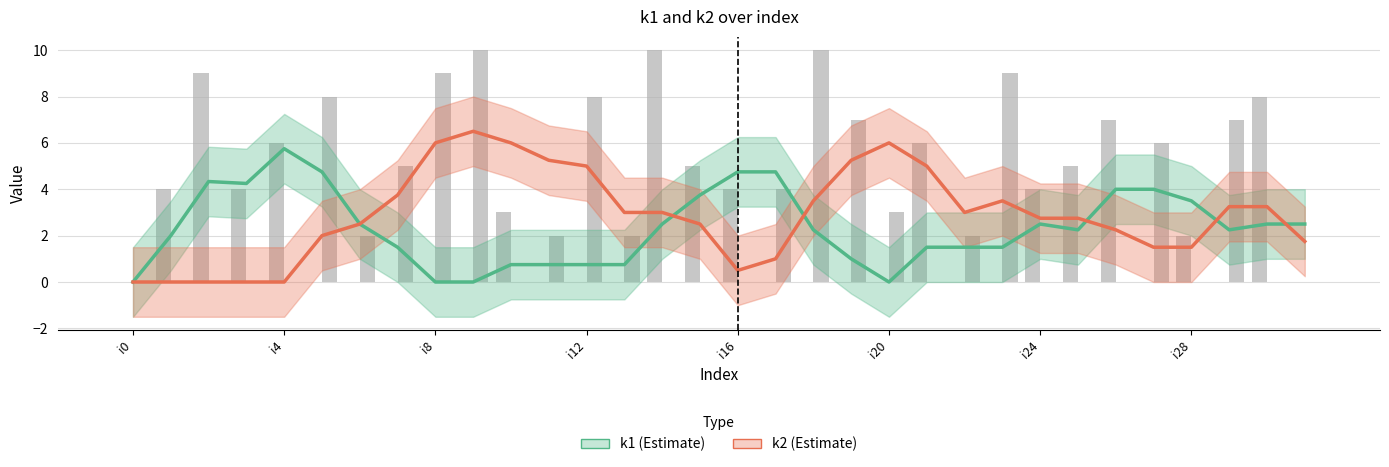

True or false: k1 has a value of 0.0 at 9.

True